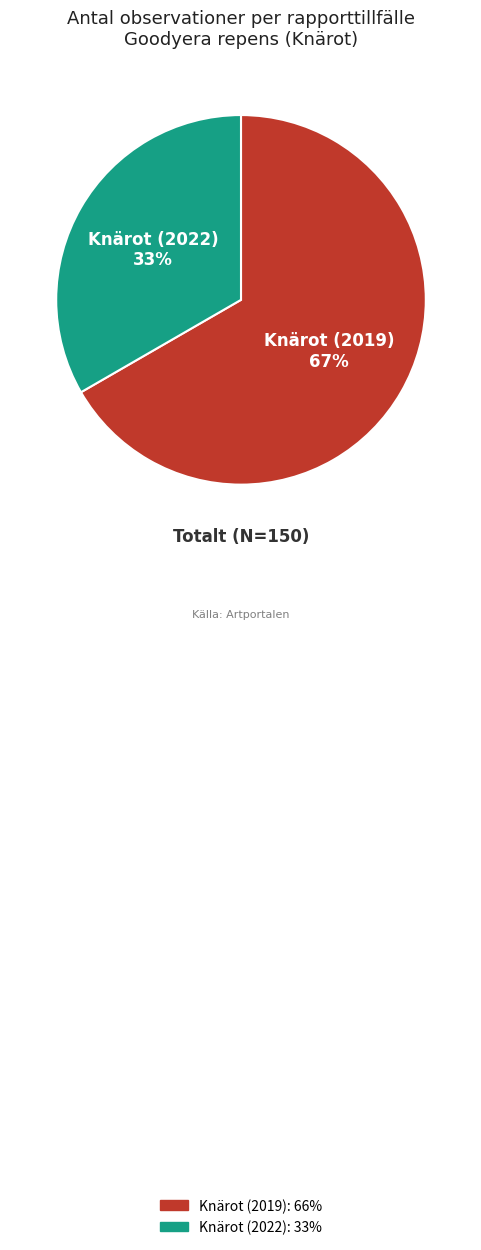

To the nearest percent, what is the combined percentage of Knärot (2019) and Knärot (2022)?

100%